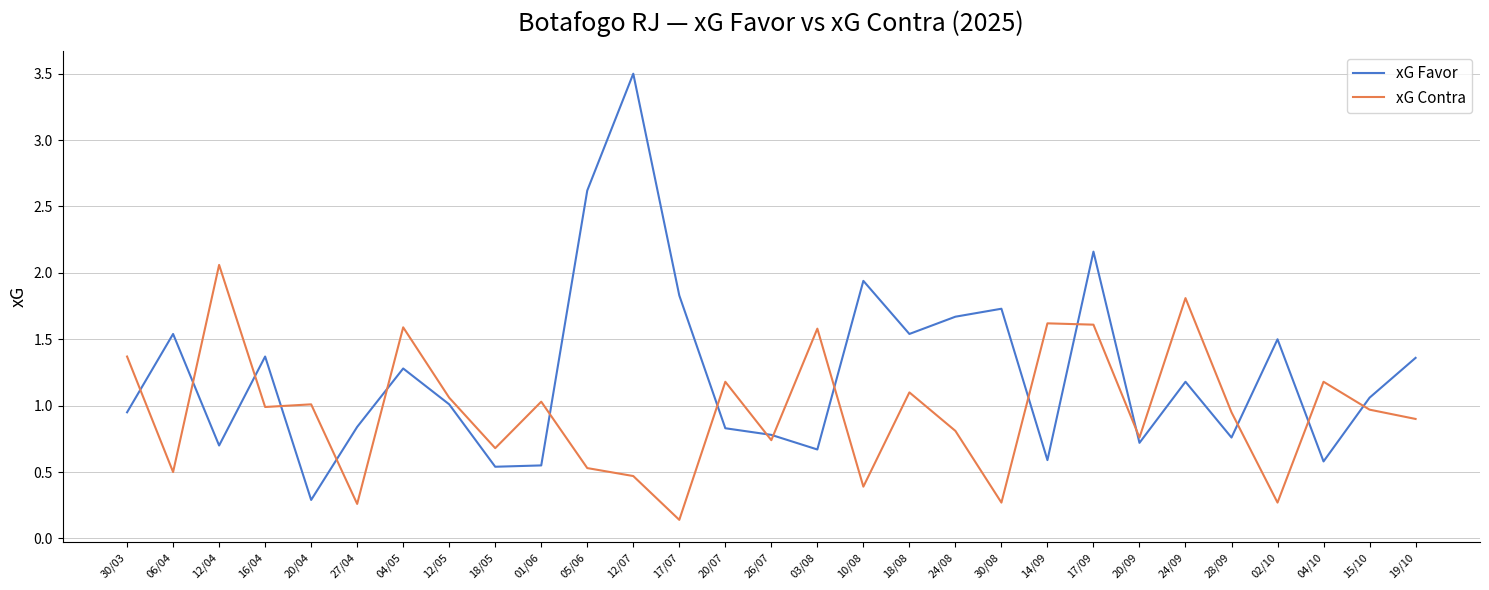

What position from the right is 30/03?

29